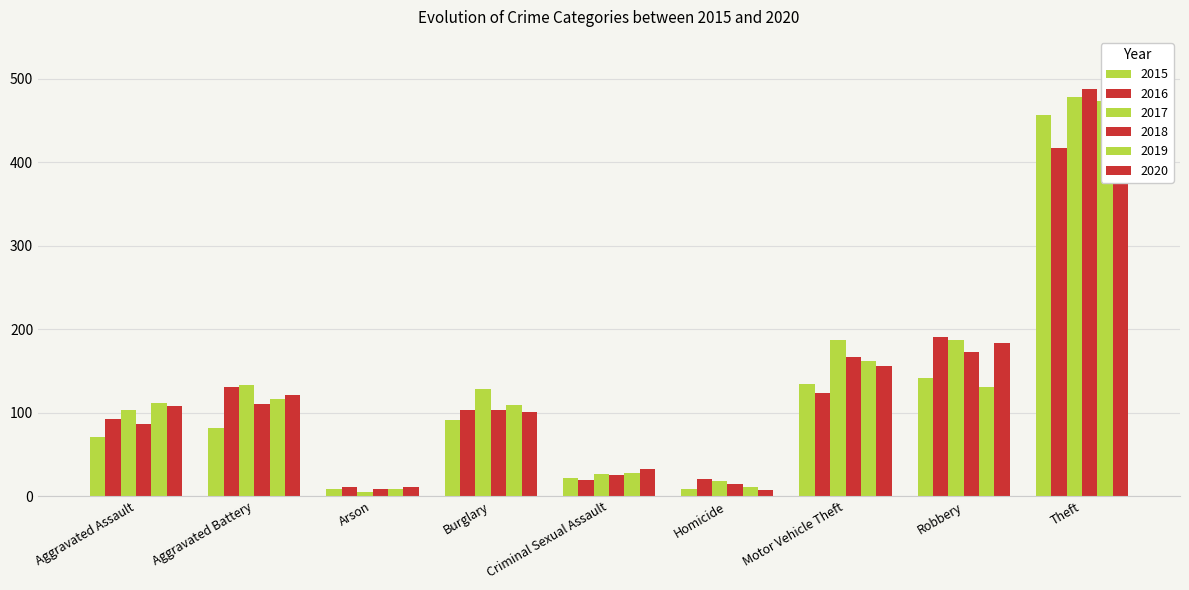

The 2015 series shows 3 at Homicide. True or false?

False